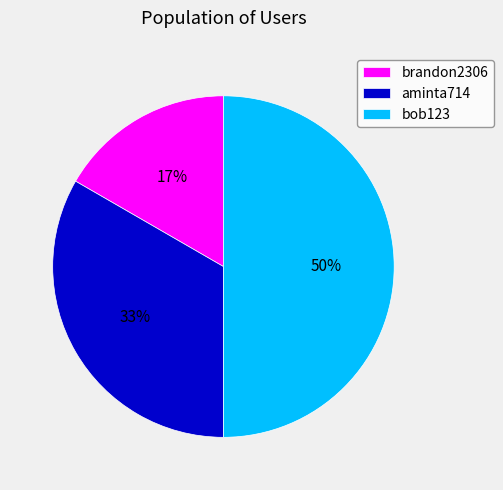

Is the sum of aminta714 and bob123 greater than half?

Yes